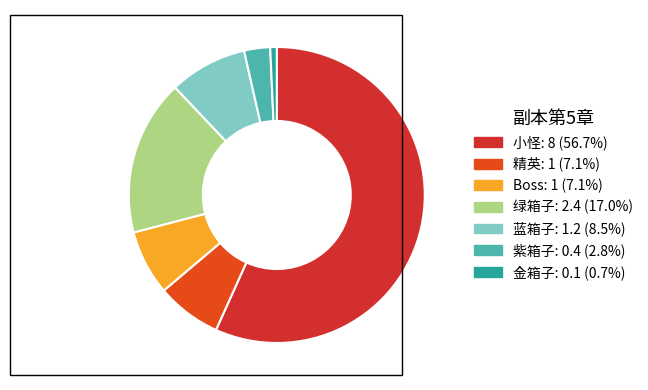

Does 精英 account for over 50% of the chart?

No